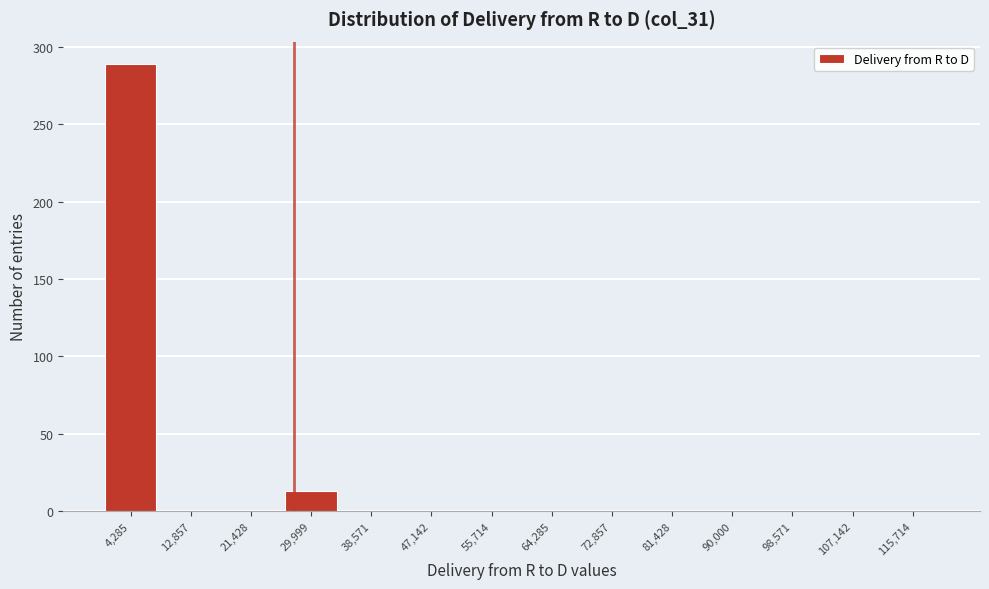

Reading left to right, transcribe this chart: for each bar, give the range it covers on the x-axis and its height. Neither the bar edges nor the heights are printed on the chart, so give them approximately, as read against the axes.

0 to 9000: 290
9000 to 17000: 0
17000 to 26000: 0
26000 to 34000: 15
34000 to 43000: 0
43000 to 51000: 0
51000 to 60000: 0
60000 to 69000: 0
69000 to 77000: 0
77000 to 86000: 0
86000 to 94000: 0
94000 to 103000: 0
103000 to 111000: under 5
111000 to 120000: 0